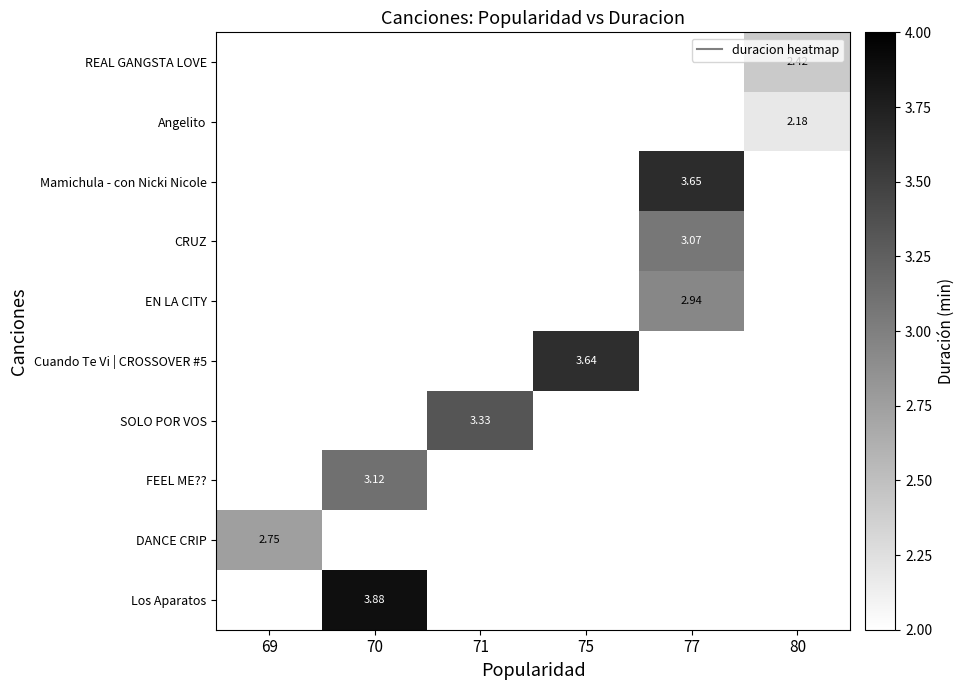

How many distinct data groups are displayed?

10